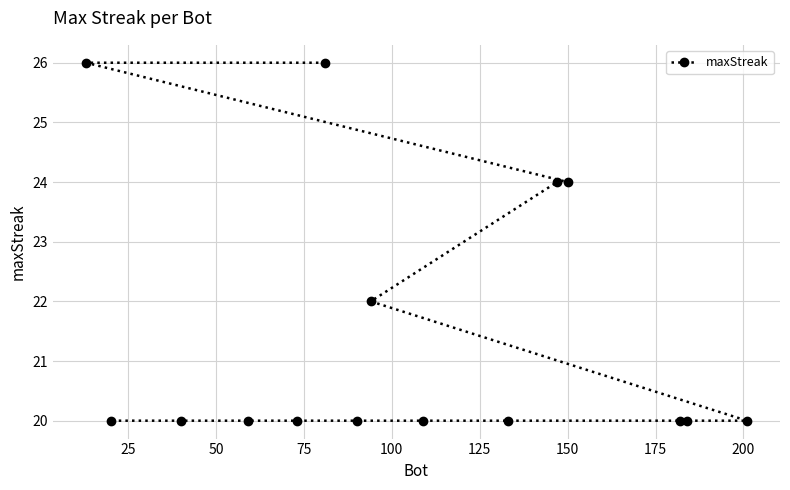

Does the chart have visible grid lines?

Yes